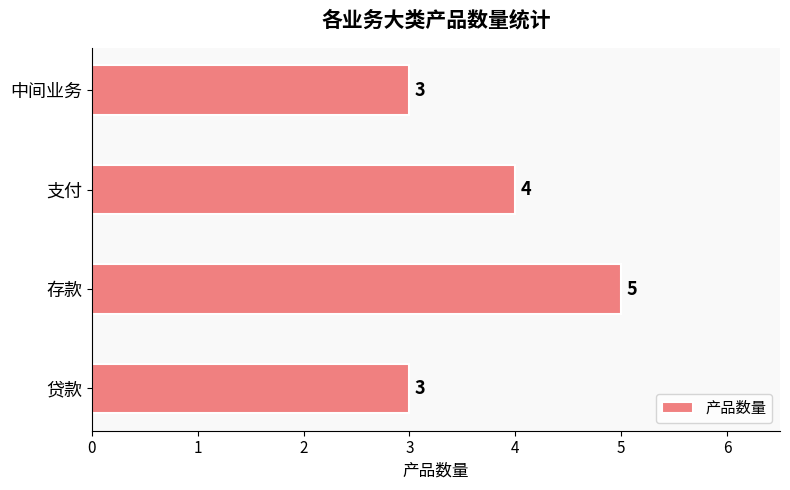

The value at 支付 is 4. True or false?

True